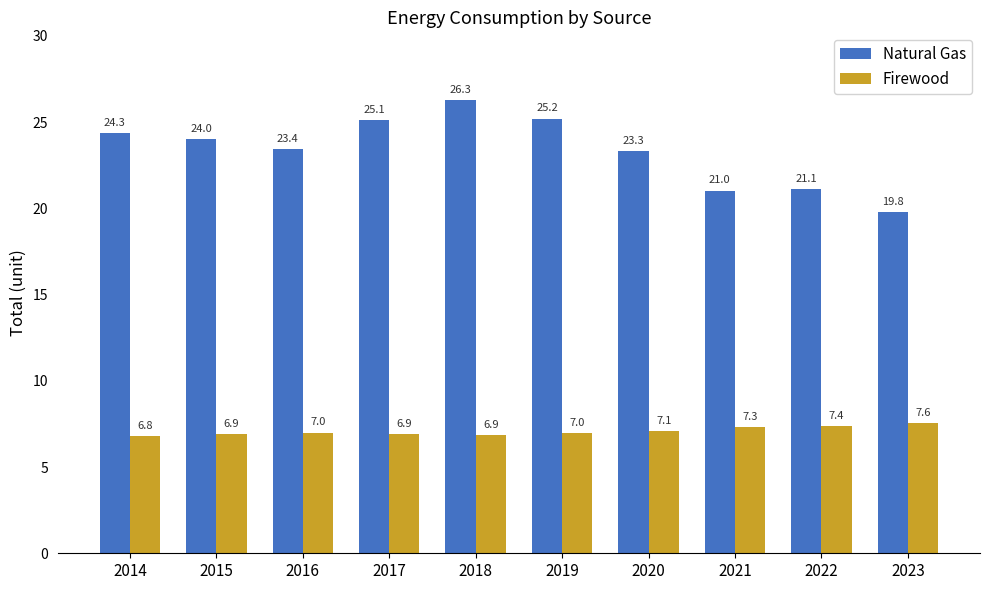

What is the maximum value for Natural Gas?

26.3